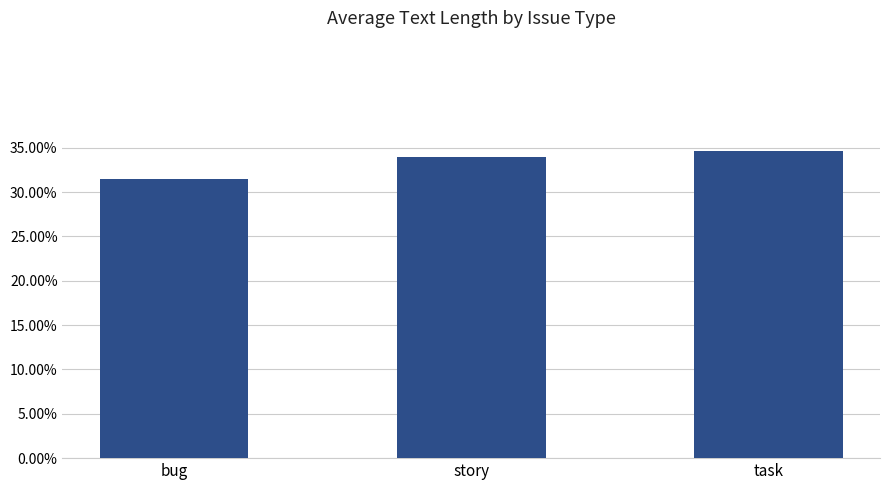

What is the value of the 3rd bar from the left?

0.3